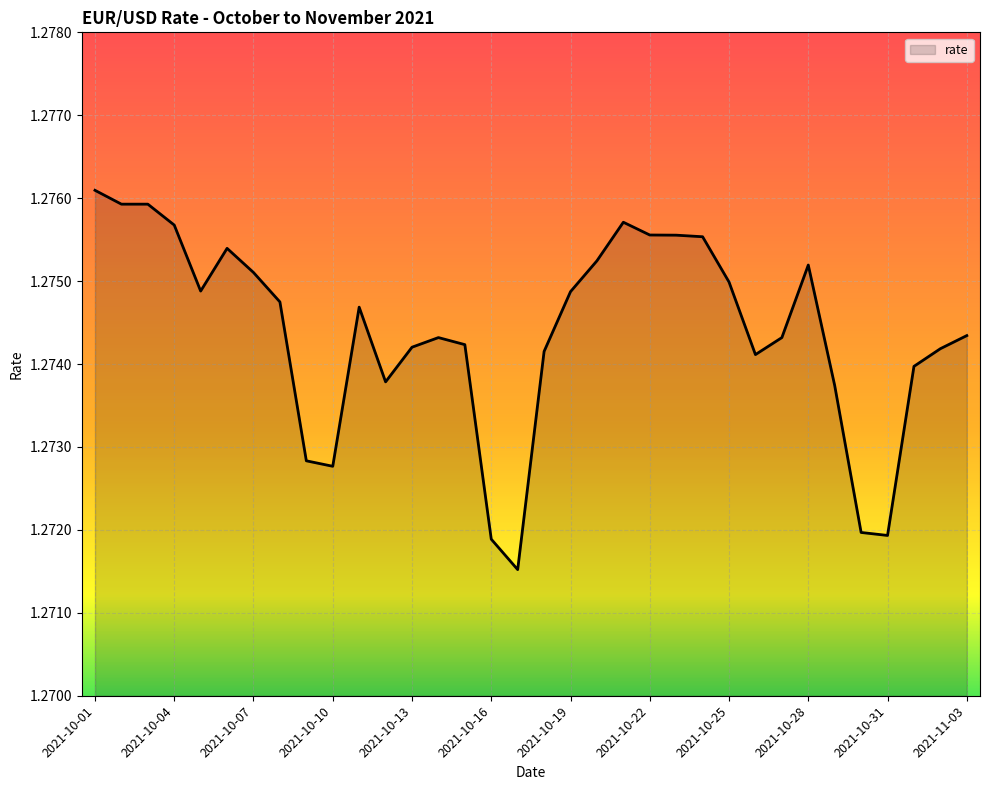

Rank the categories by value from highest to lowest.

2021-10-01, 2021-10-02, 2021-10-03, 2021-10-21, 2021-10-04, 2021-10-22, 2021-10-23, 2021-10-24, 2021-10-06, 2021-10-20, 2021-10-28, 2021-10-07, 2021-10-25, 2021-10-05, 2021-10-19, 2021-10-08, 2021-10-11, 2021-11-03, 2021-10-14, 2021-10-27, 2021-10-15, 2021-10-13, 2021-11-02, 2021-10-18, 2021-10-26, 2021-11-01, 2021-10-12, 2021-10-29, 2021-10-09, 2021-10-10, 2021-10-30, 2021-10-31, 2021-10-16, 2021-10-17